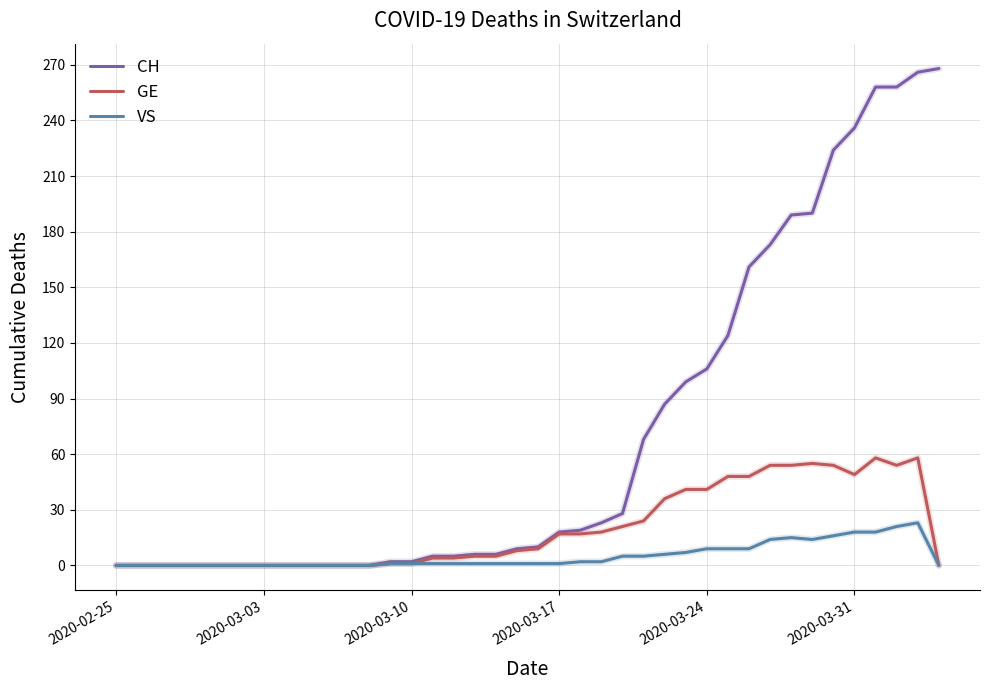

Which series has the widest spread of values?

CH